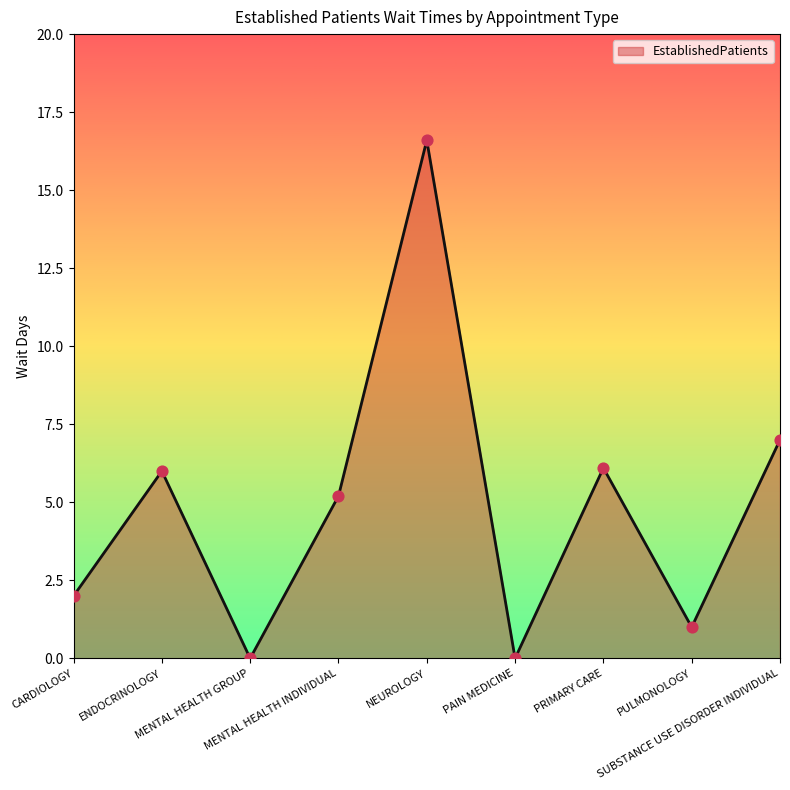

What is the change in value from NEUROLOGY to PULMONOLOGY?

-15.6